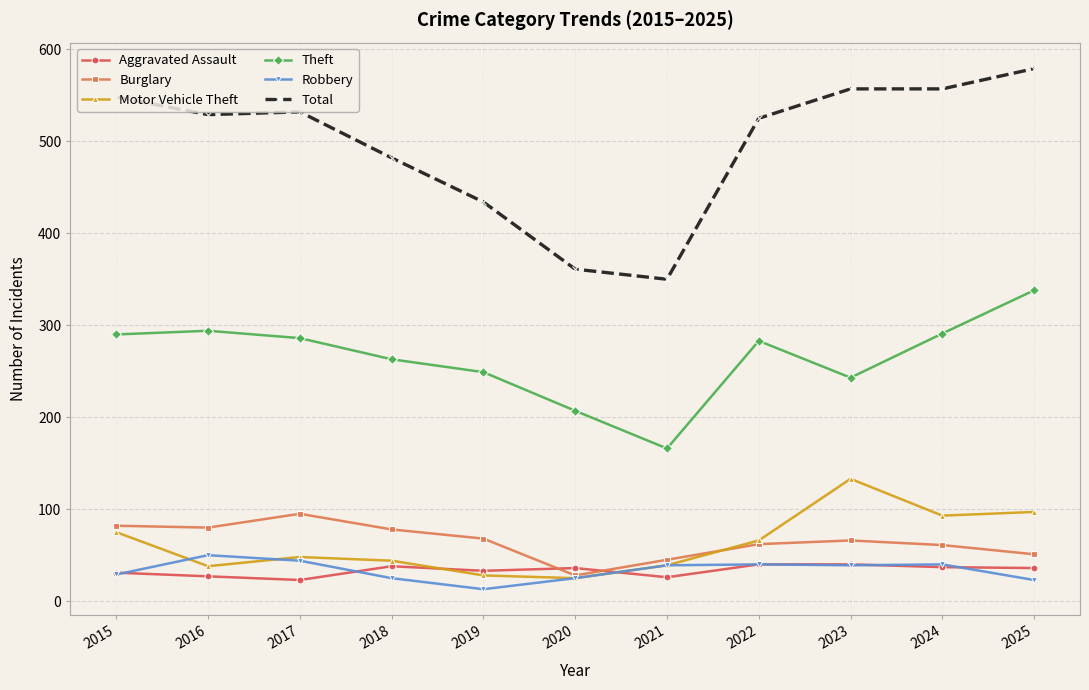

Is the value of Theft at 2019 greater than the value of Aggravated Assault at 2023?

Yes